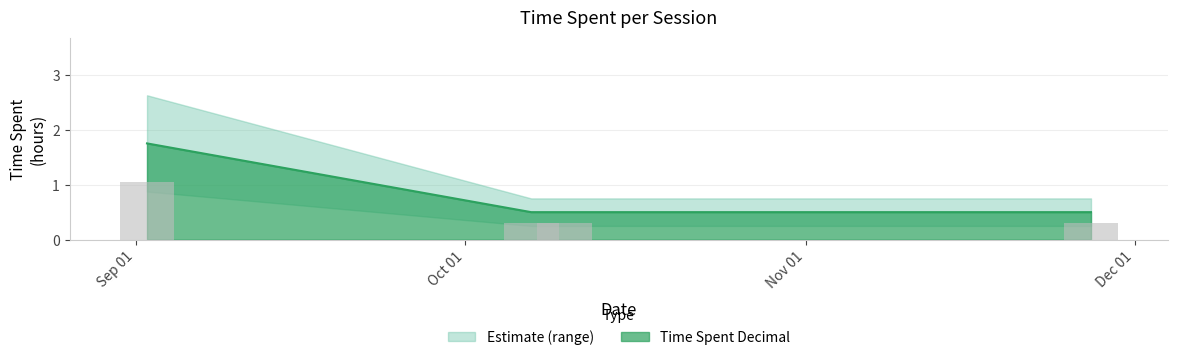

What is the sum of the values at 2018-10-10 and 2018-11-27?

1.0